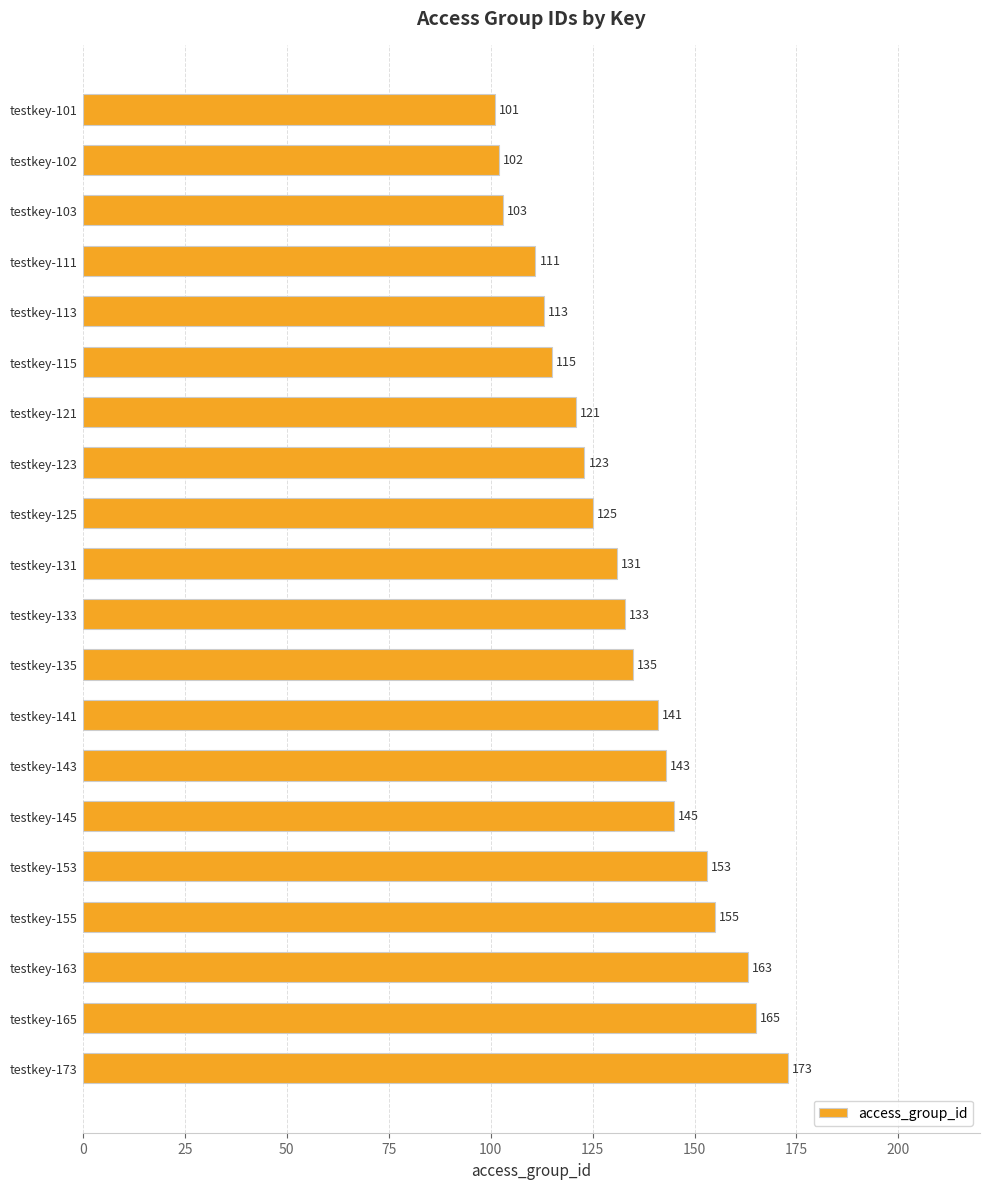

Rank the categories by value from highest to lowest.

testkey-173, testkey-165, testkey-163, testkey-155, testkey-153, testkey-145, testkey-143, testkey-141, testkey-135, testkey-133, testkey-131, testkey-125, testkey-123, testkey-121, testkey-115, testkey-113, testkey-111, testkey-103, testkey-102, testkey-101